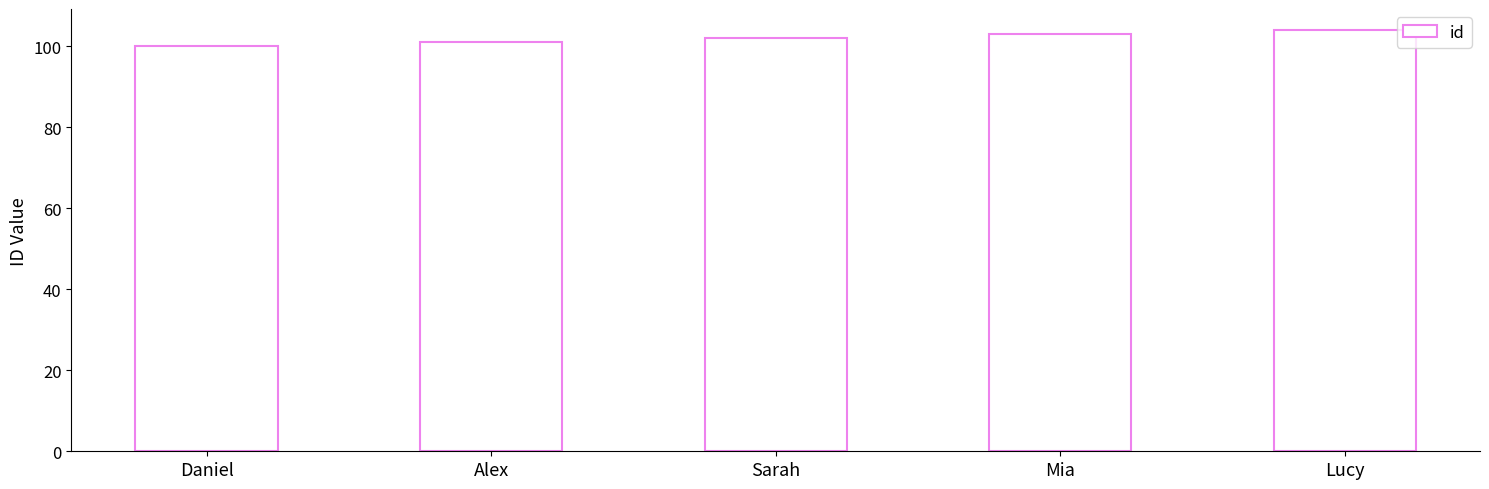

Is it true that the value at Alex is 101?

True